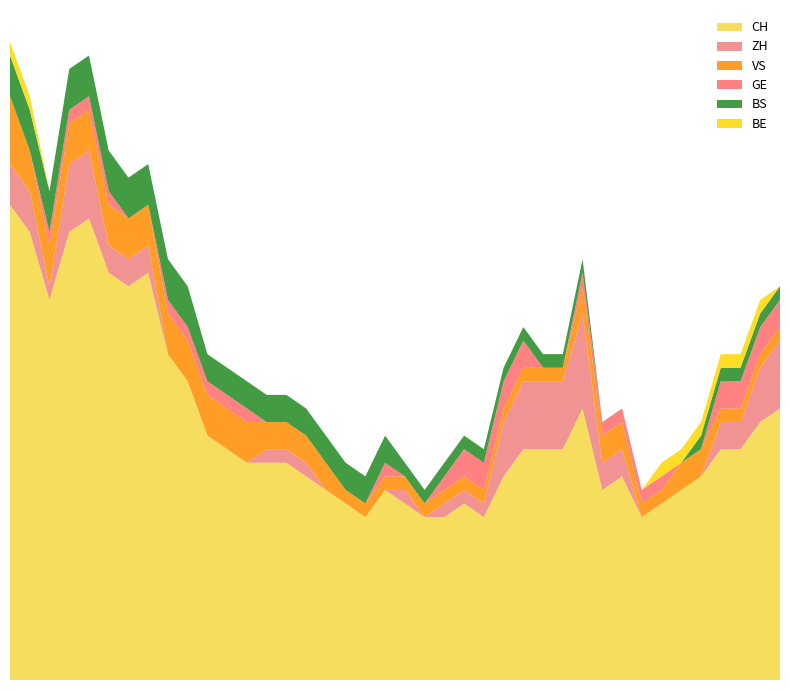

Reading left to right, extract all data points from this chart.

CH: 35	33	28	33	34	30	29	30	24	22	18	17	16	16	16	15	14	13	12	14	13	12	12	13	12	15	17	17	17	20	14	15	12	13	14	15	17	17	19	20
ZH: 3	3	1	5	5	2	2	2	0	0	0	0	0	1	1	1	0	0	0	0	1	0	1	1	1	4	5	5	5	7	2	2	0	0	0	0	2	2	4	5
VS: 5	3	3	3	3	3	3	3	3	3	3	3	3	2	2	2	2	1	1	1	1	1	1	1	1	1	1	1	1	2	2	2	1	1	2	2	1	1	1	1
GE: 0	0	1	1	1	1	0	0	1	1	1	1	1	0	0	0	0	0	0	1	0	0	1	2	2	2	2	0	0	1	1	1	1	1	0	0	2	2	2	2
BS: 3	3	3	3	3	3	3	3	3	3	2	2	2	2	2	2	2	2	2	2	1	1	1	1	1	1	1	1	1	1	0	0	0	0	0	1	1	1	1	1
BE: 1	1	0	0	0	0	0	0	0	0	0	0	0	0	0	0	0	0	0	0	0	0	0	0	0	0	0	0	0	0	0	0	0	1	1	1	1	1	1	0